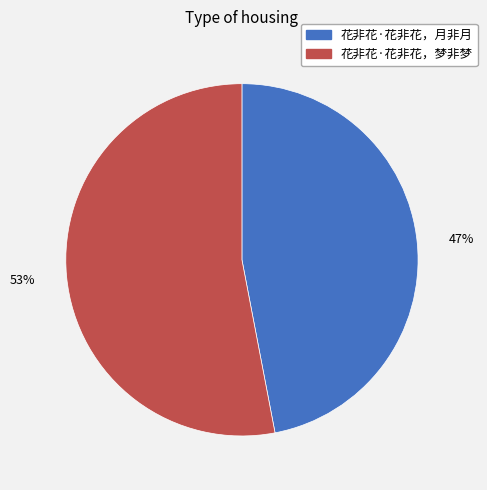

Which has a higher value, 花非花·花非花，梦非梦 or 花非花·花非花，月非月?

花非花·花非花，梦非梦